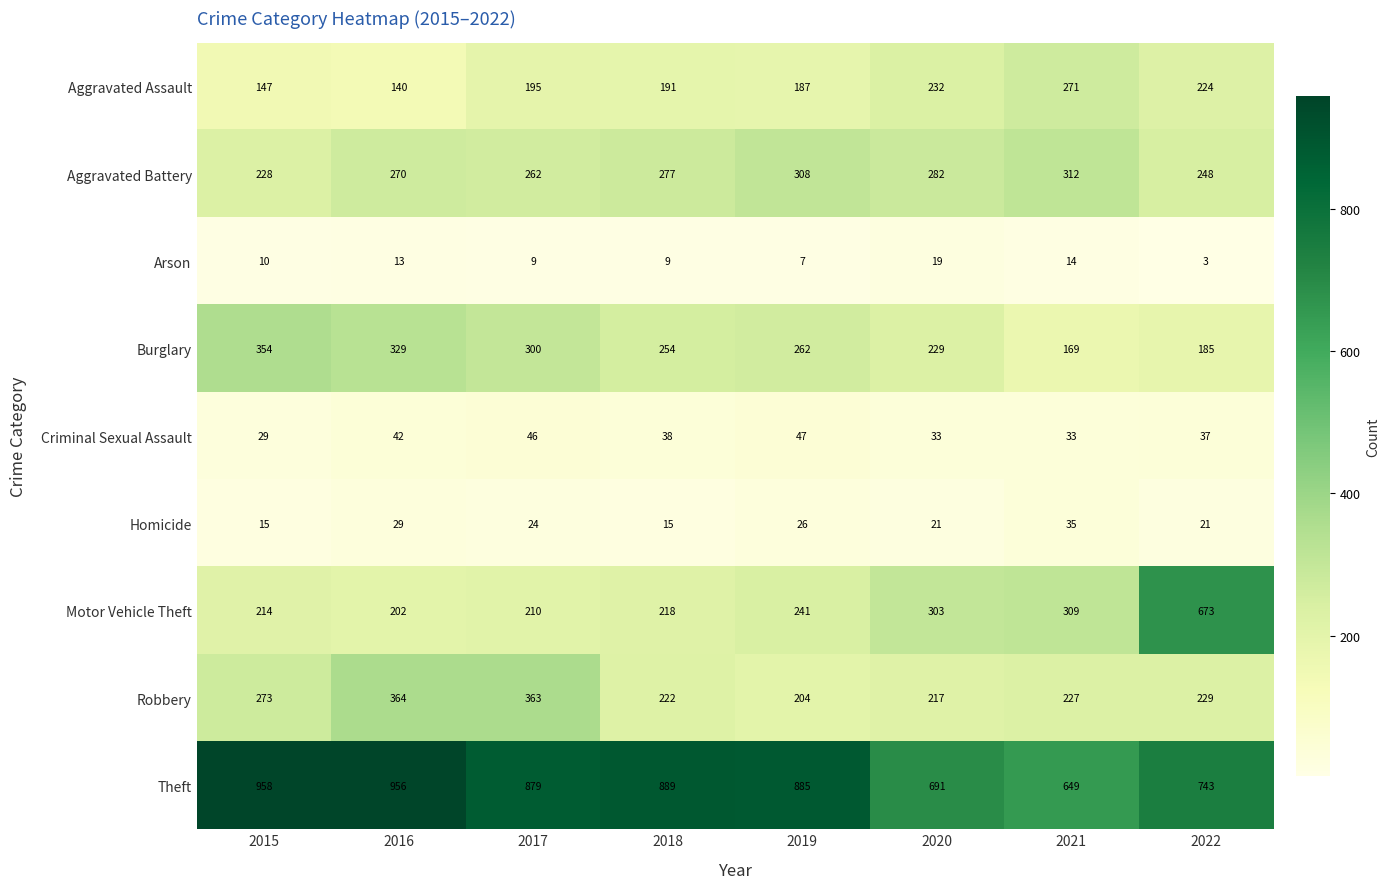

Is it true that Motor Vehicle Theft equals 87 at 2019?

False